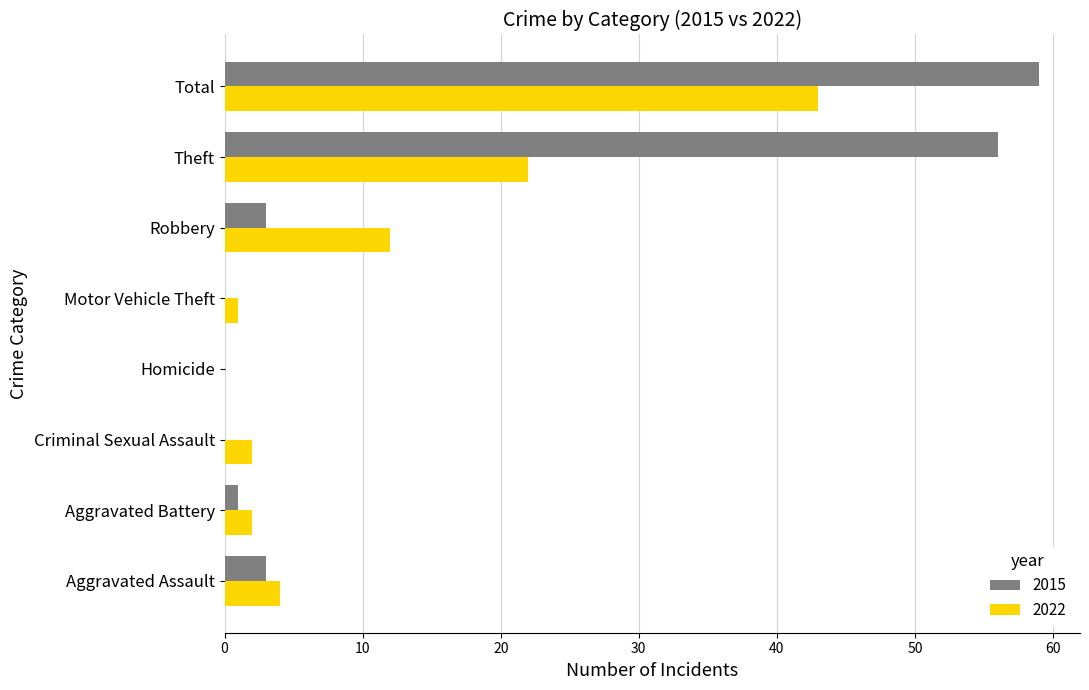

What is the sum of all 2022 values?

86